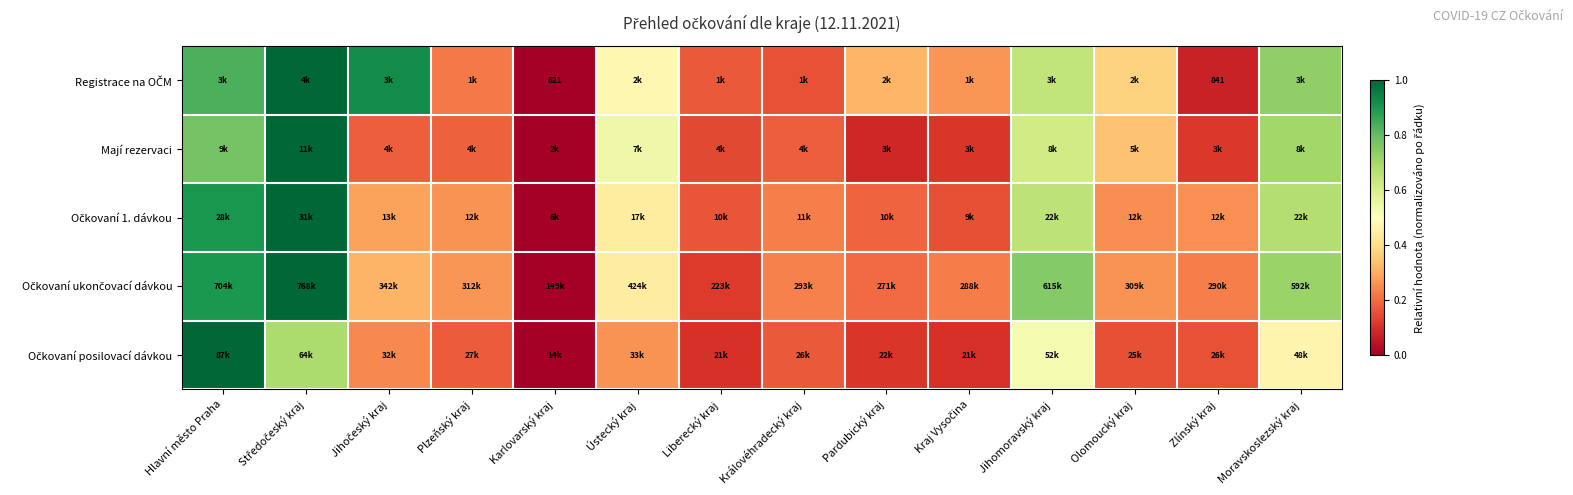

True or false: Očkovaní 1. dávkou has a value of 1.1 at Moravskoslezský kraj.

False